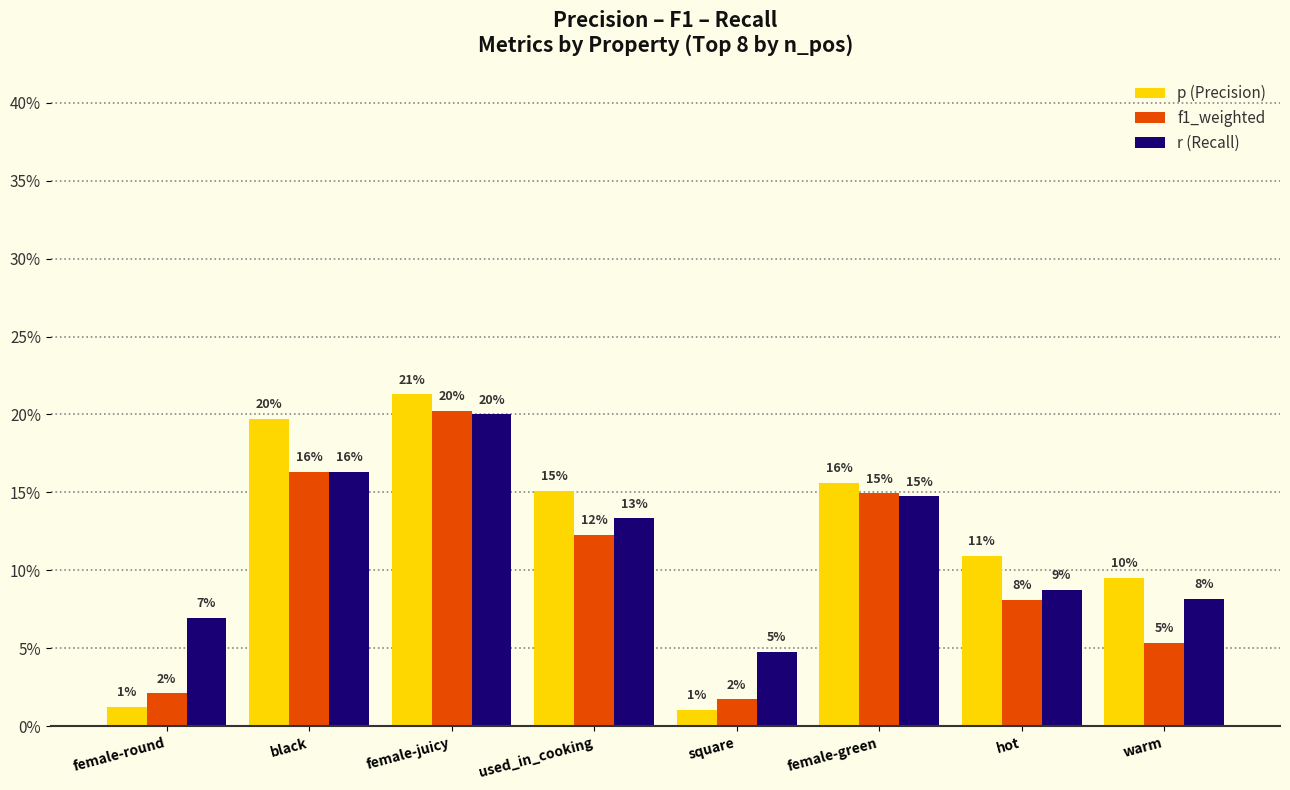

The value of p (Precision) at female-green is 0.2. True or false?

True